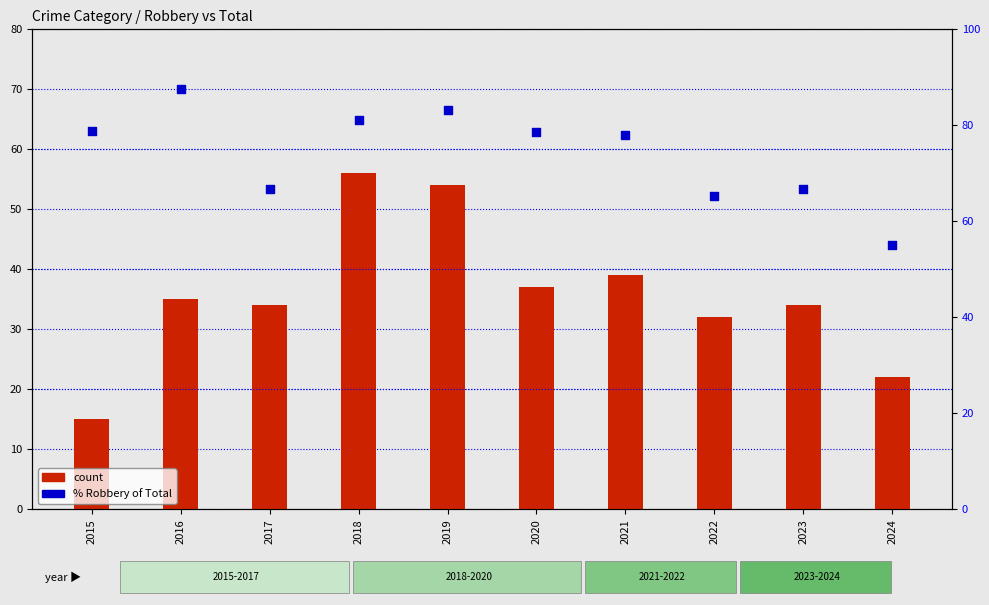

Which series has the largest Y range (max minus min)?

count